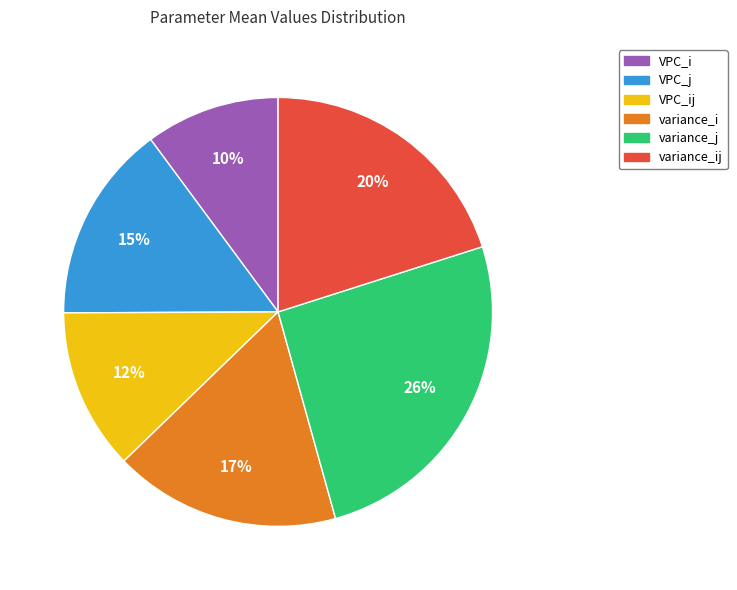

To the nearest percent, what is the average slice percentage?

17%